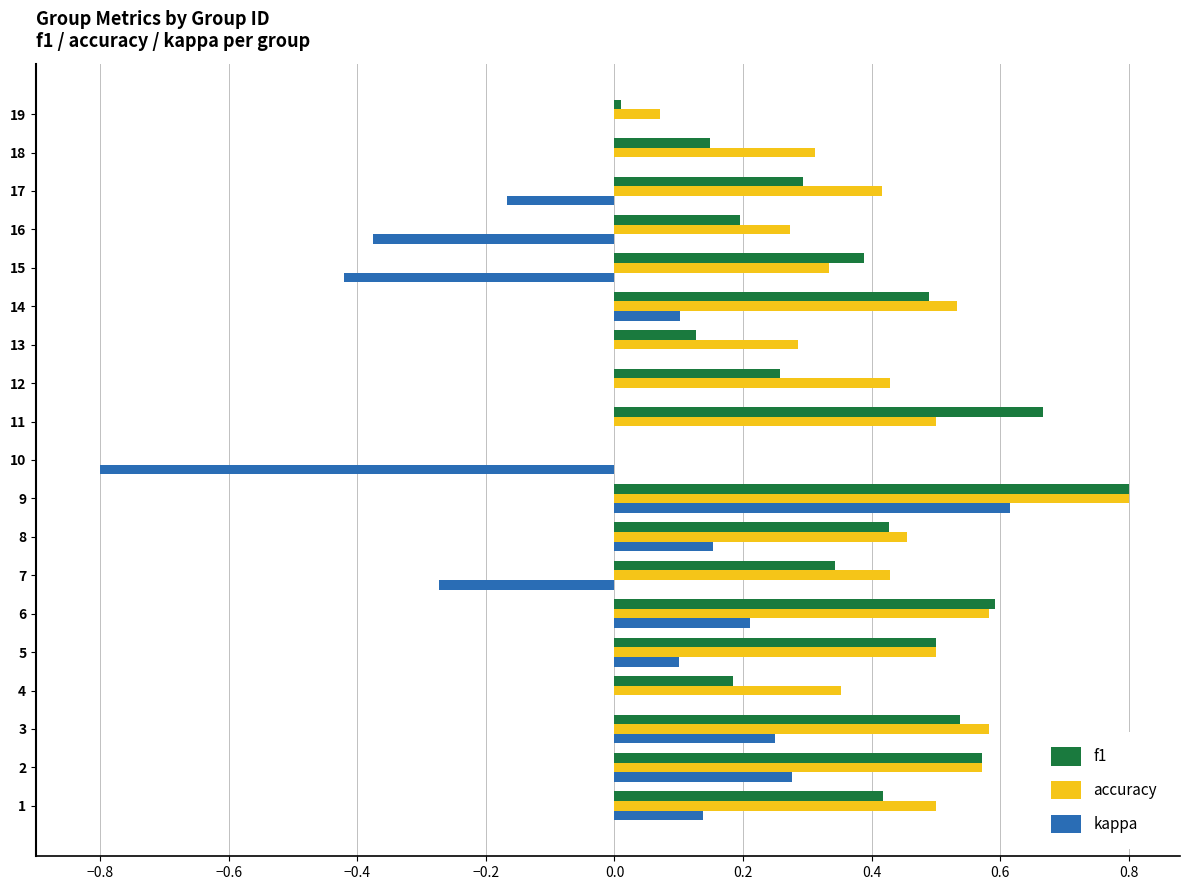

What are all the series names shown in the legend?

f1, accuracy, kappa